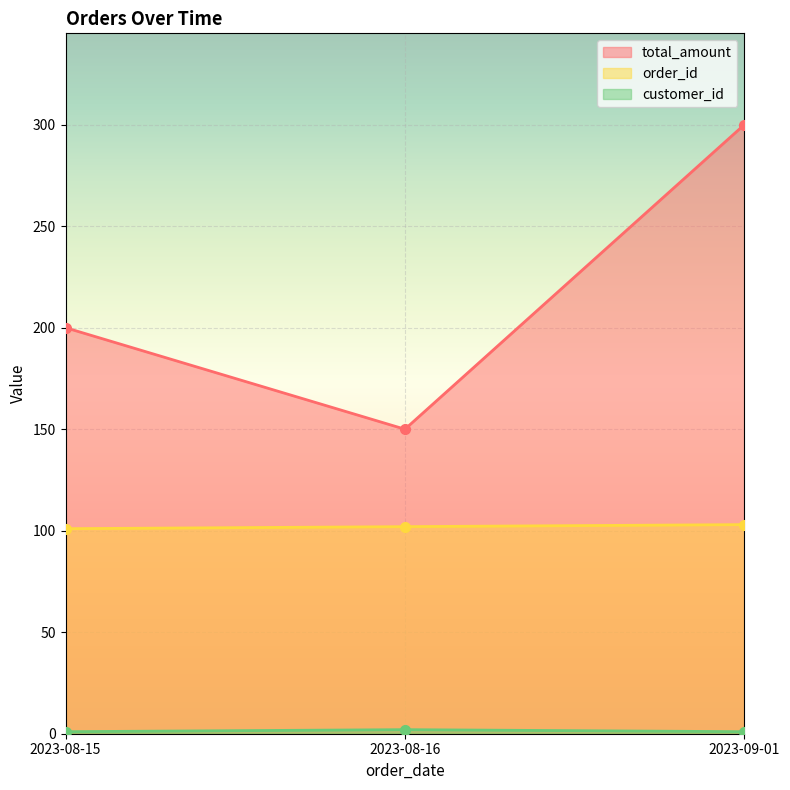

What is the minimum value for total_amount?

150